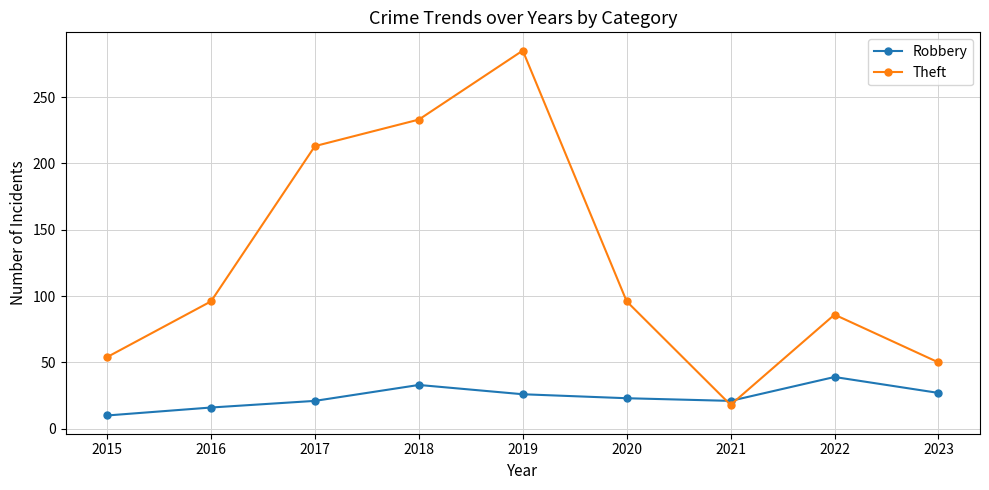

At which category does the chart reach its minimum across all series?

2015